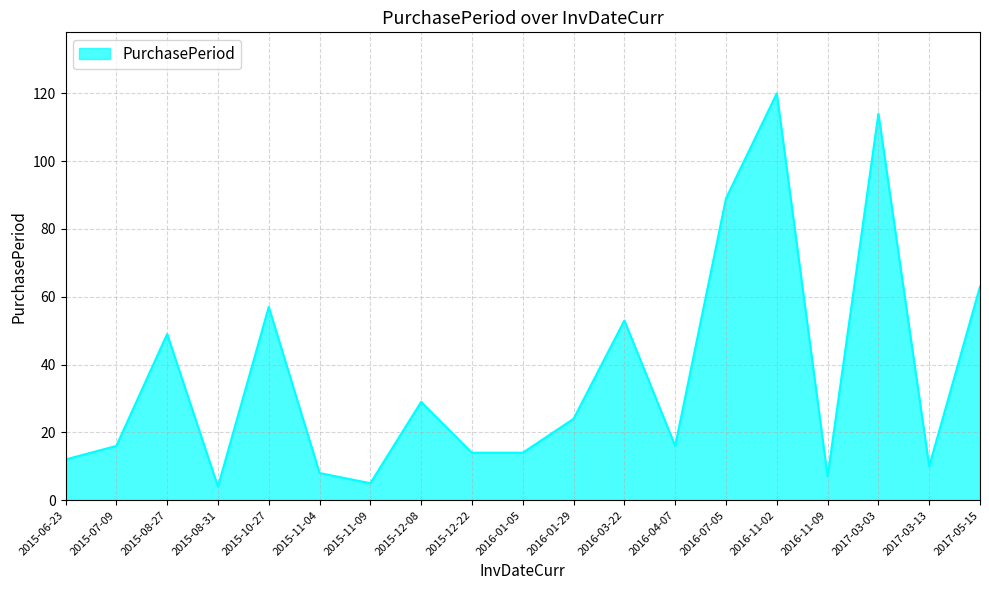

What is the difference between the maximum and minimum values?

116